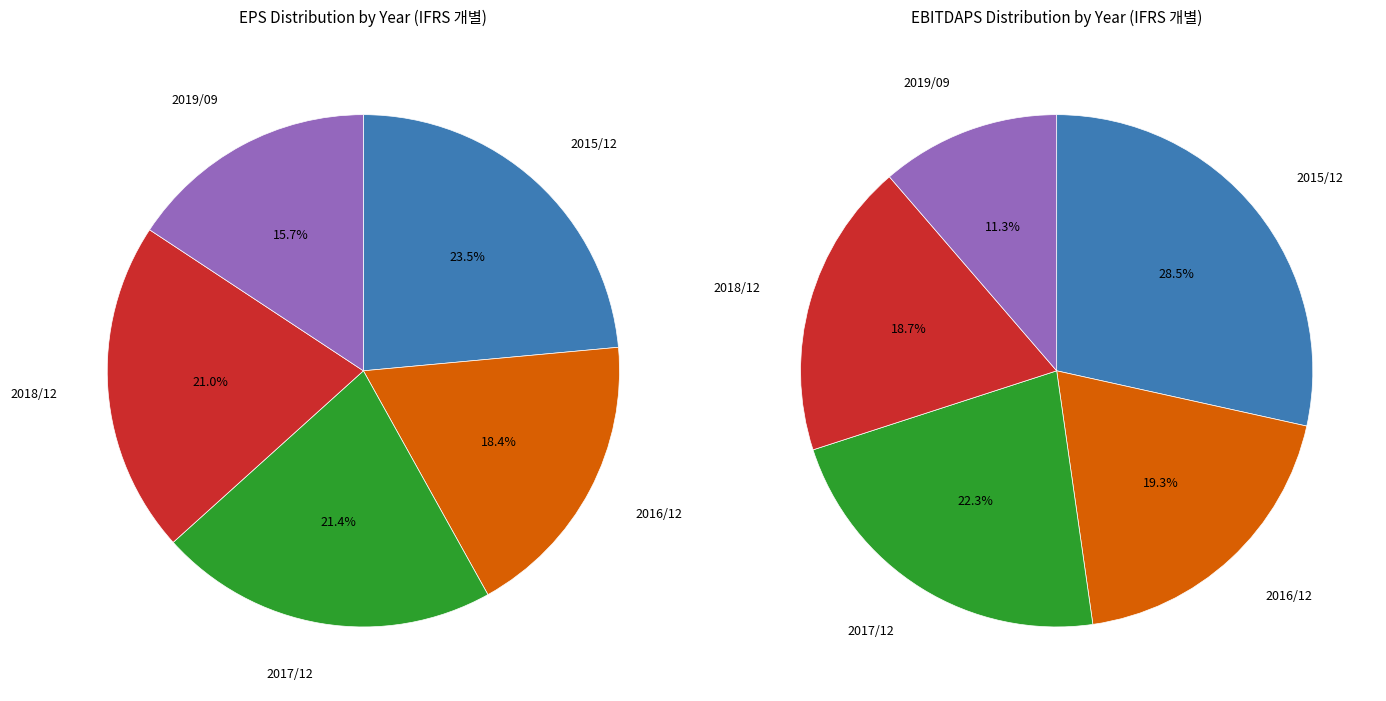

Which series has the widest spread of values?

EBITDAPS (원)